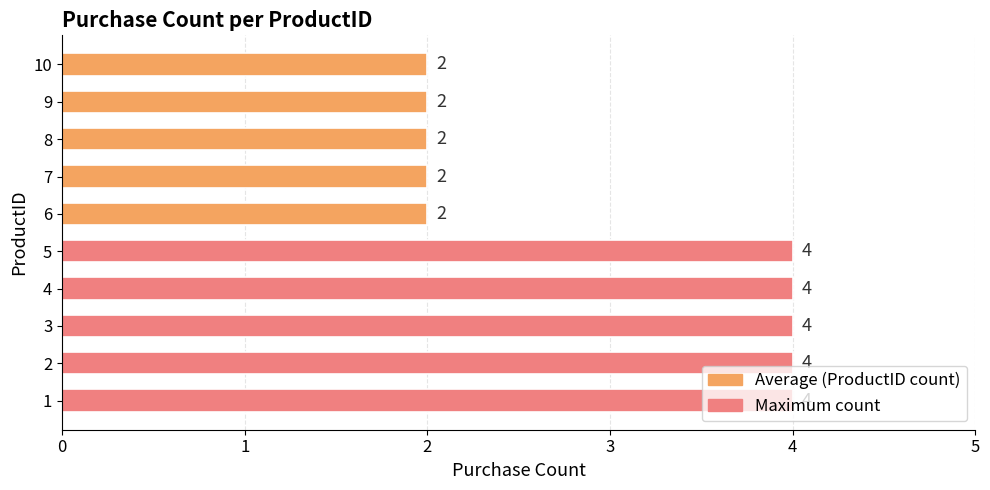

Approximately how many times larger is the value at 1 compared to 6?

2.0